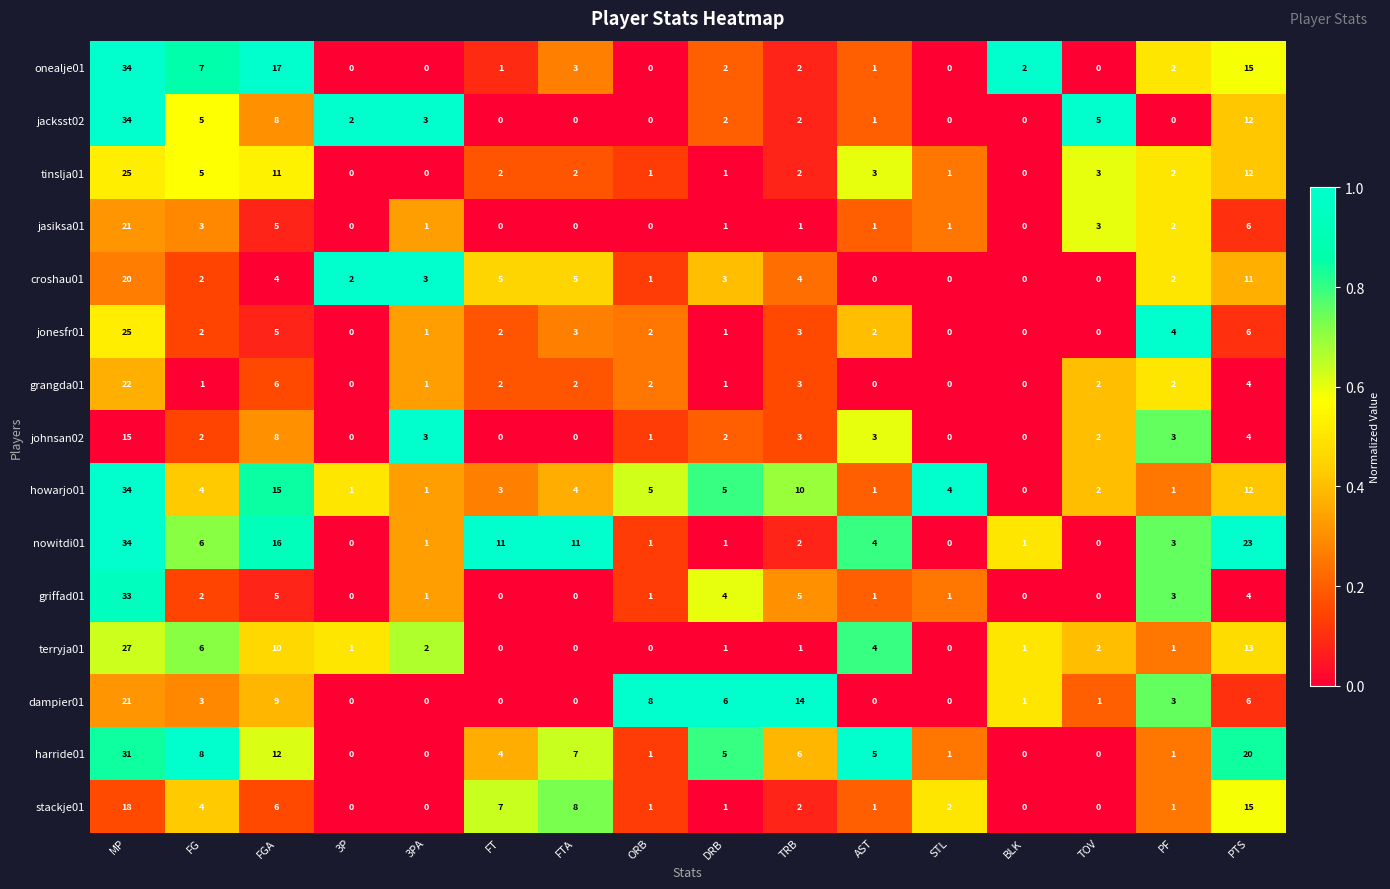

Which series has the largest total across all categories?

nowitdi01